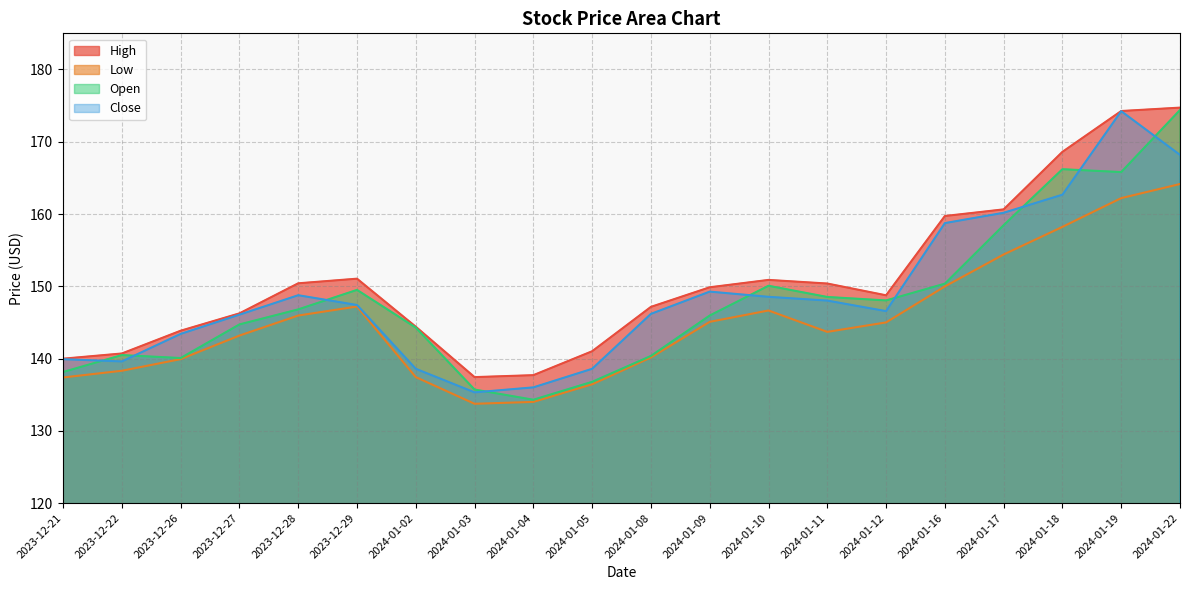

What is the value of the High point at the 13th from the left?

150.9